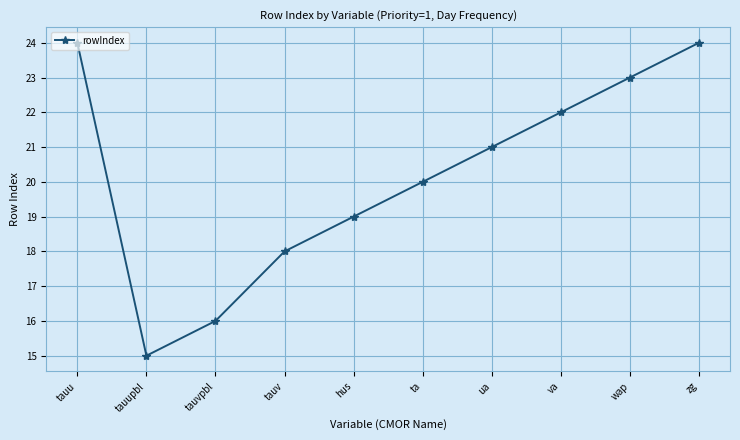

How many series are shown in this chart?

1